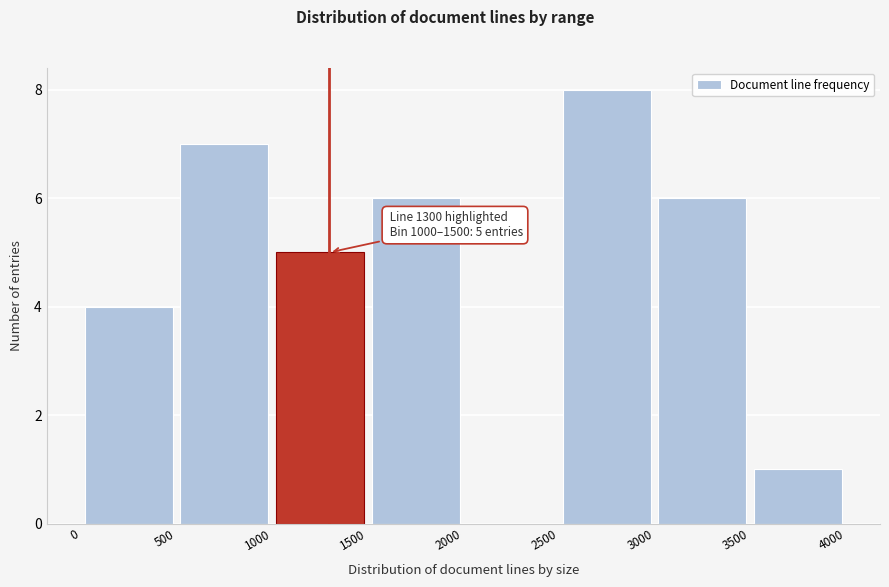

Over which range of the x-axis is the bar tallest?

2500 to 3000